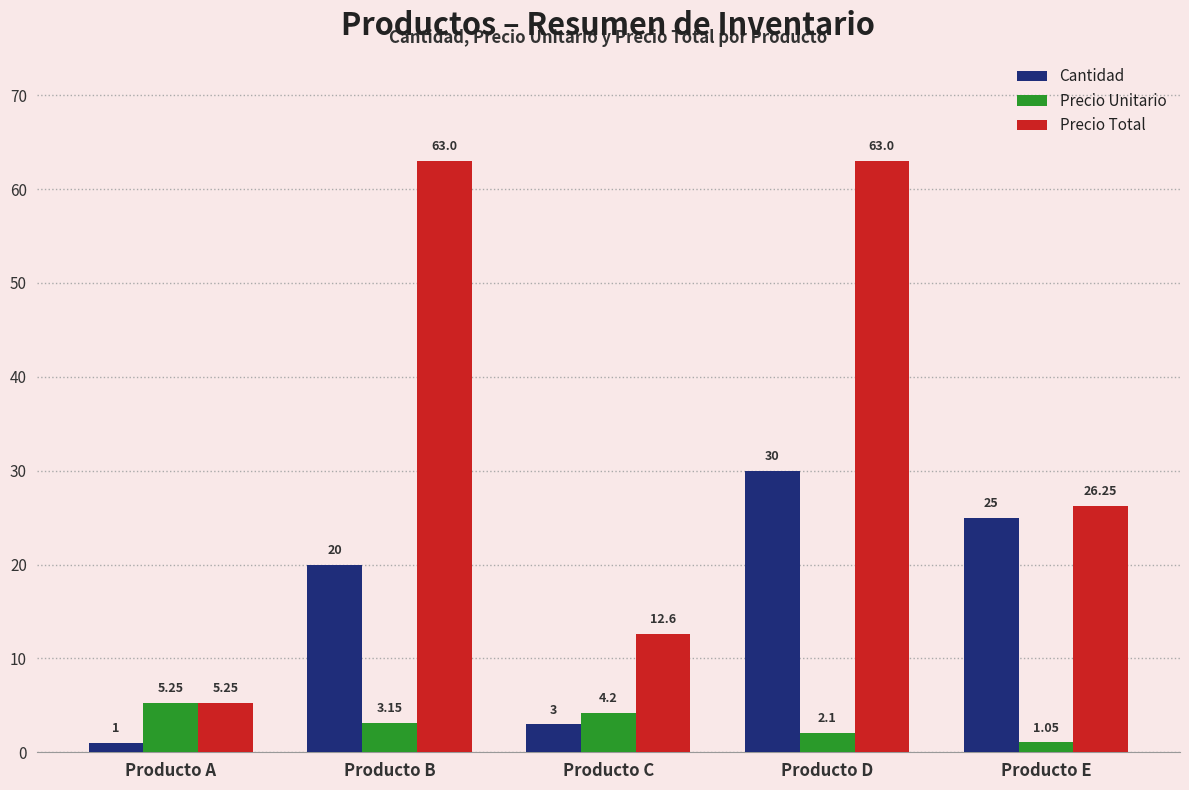

List the series in order of their overall mean, highest first.

Precio Total, Cantidad, Precio Unitario